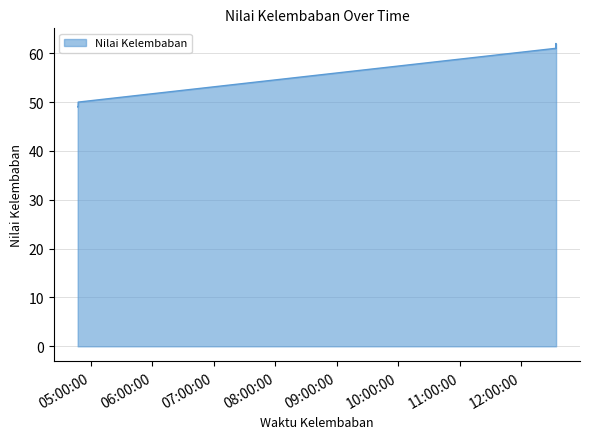

What is the maximum value shown in the chart?

62